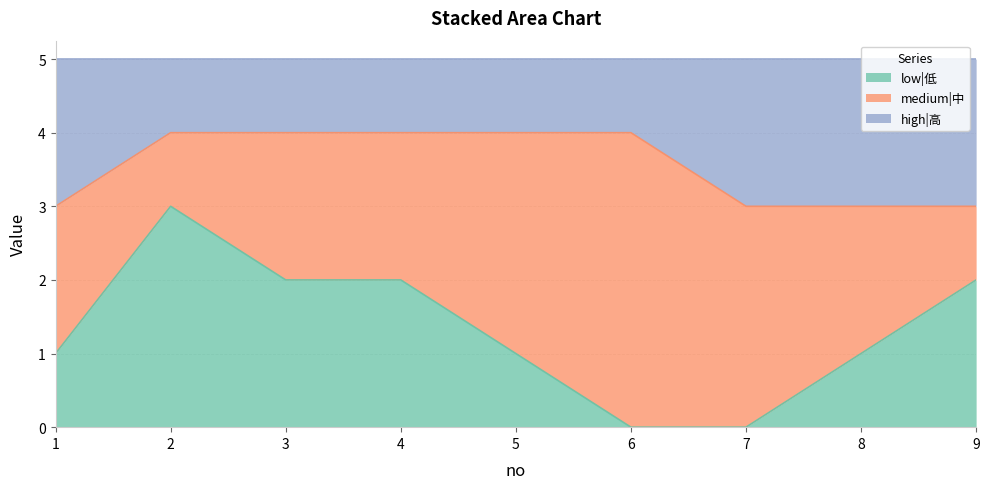

Which series changed the most between 1 and 5?

high|高